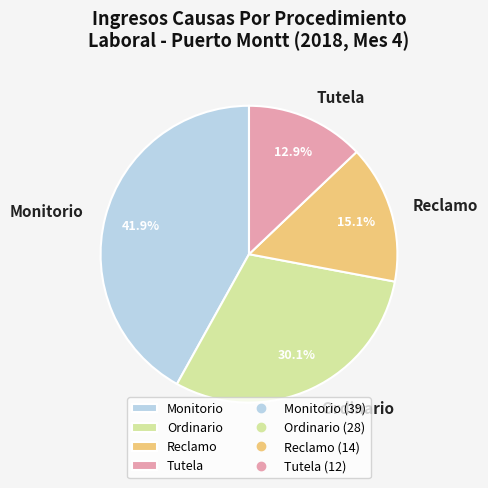

Is it true that Tutela is 13% of the pie?

True